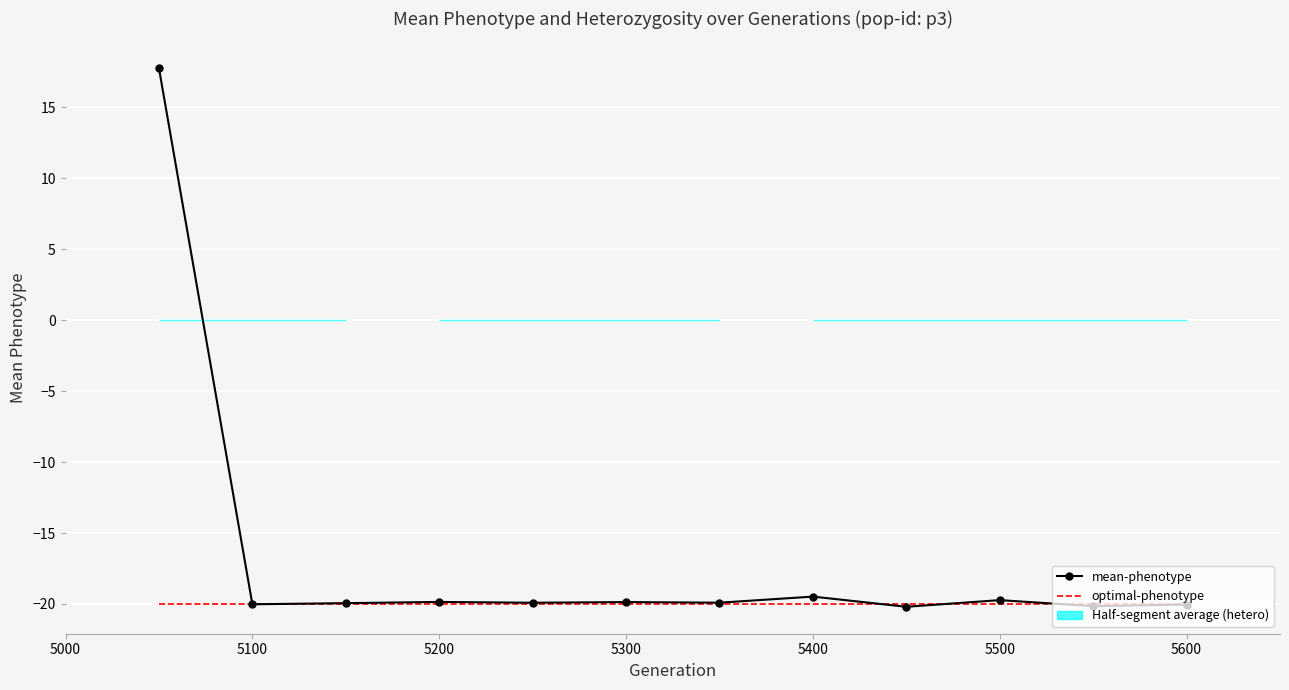

How many series are shown in this chart?

2